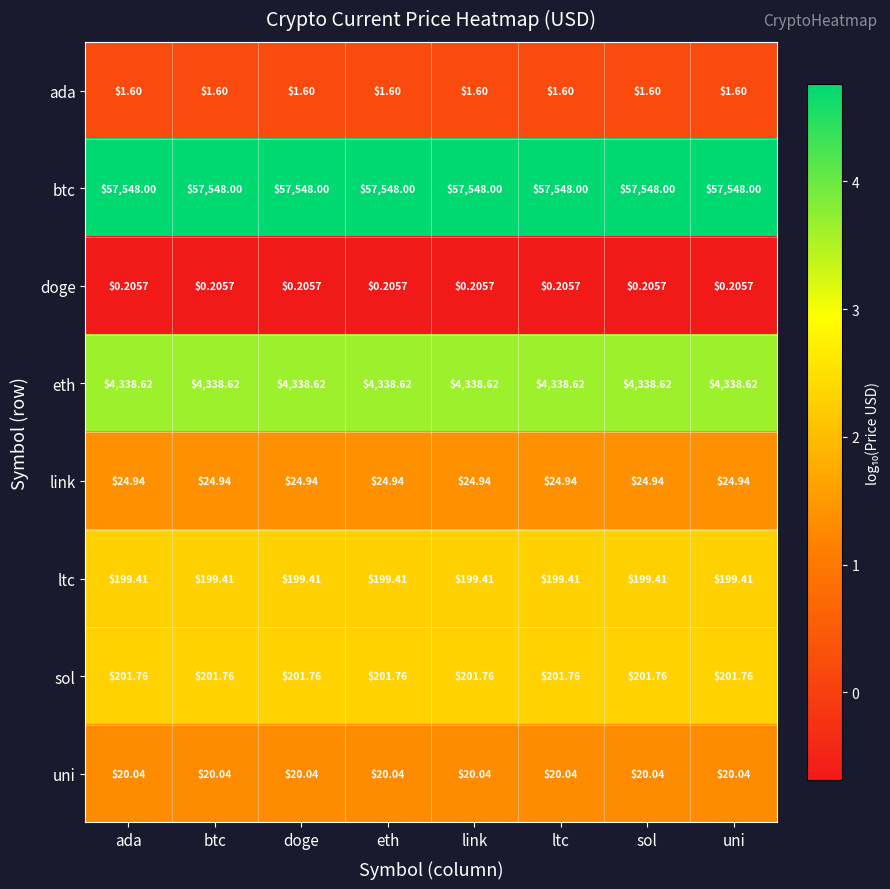

At btc, list the series in order from largest to smallest.

btc, eth, sol, ltc, link, uni, ada, doge